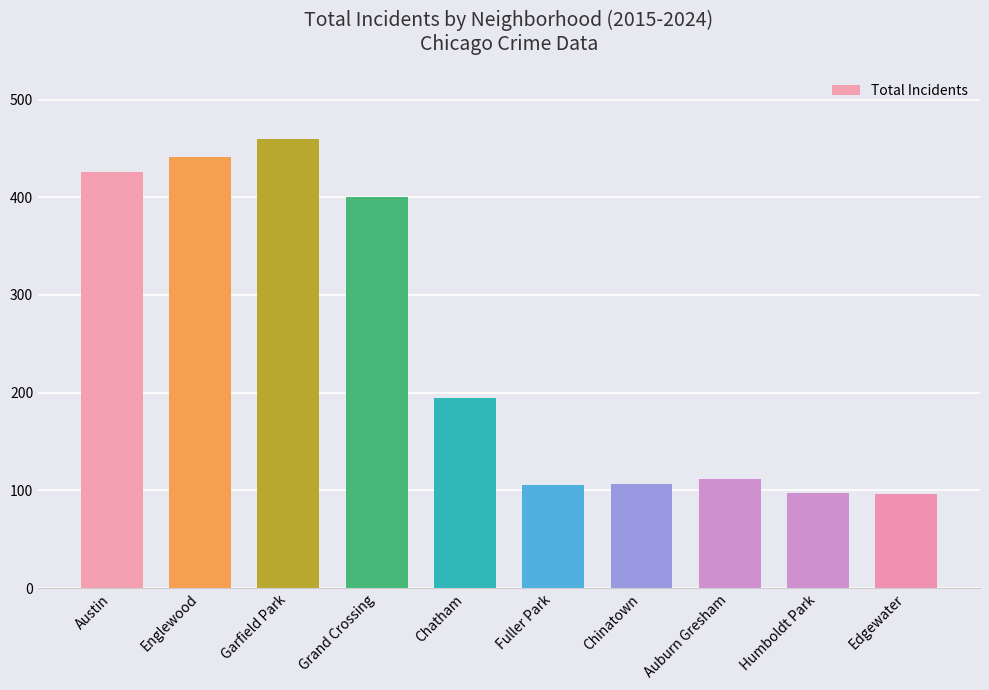

What is the difference between the values at Edgewater and Chatham?

99